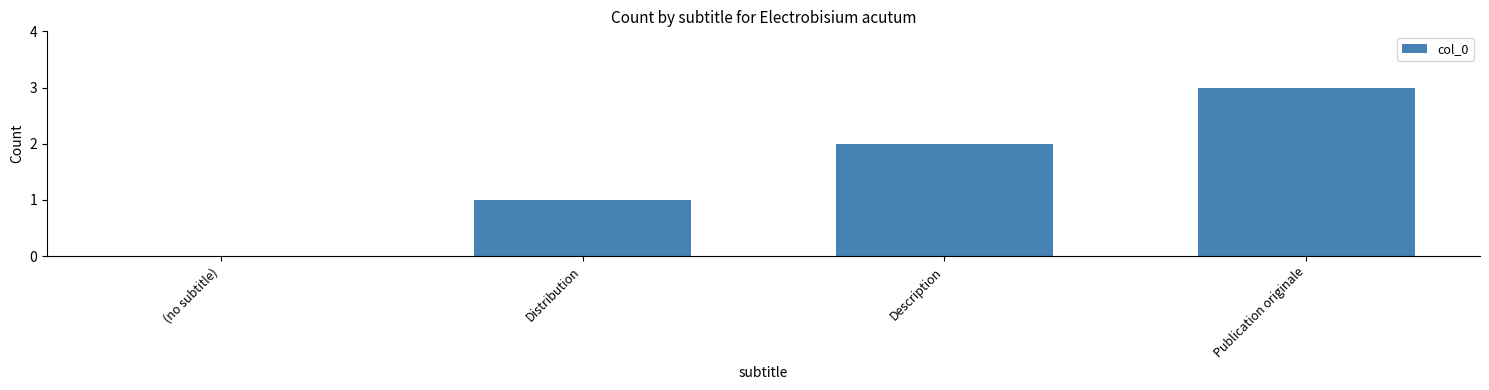

Where is the data nearest to the value 1?

Distribution